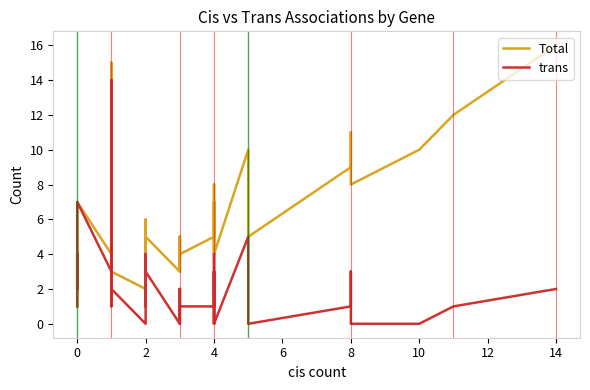

Reading left to right, list all the values displayed in this chart.

Total: 1	1	4	3	3	2	7	4	6	15	2	4	3	3	2	6	3	5	3	5	5	3	4	5	4	5	8	6	4	5	7	4	10	5	9	11	8	10	12	16
trans: 1	1	4	3	3	2	7	3	5	14	1	3	2	2	0	4	1	3	0	2	2	0	1	2	1	1	4	2	0	1	3	0	5	0	1	3	0	0	1	2